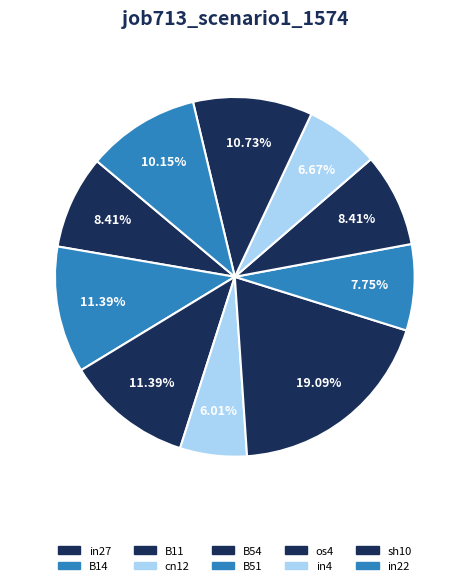

Does B11 account for over 50% of the chart?

No